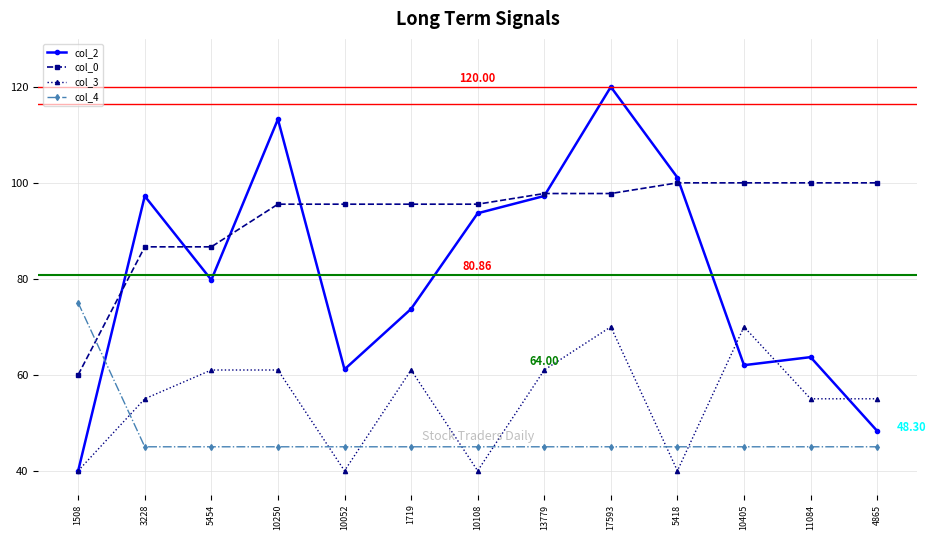

Where is the first local minimum for col_3?

10052